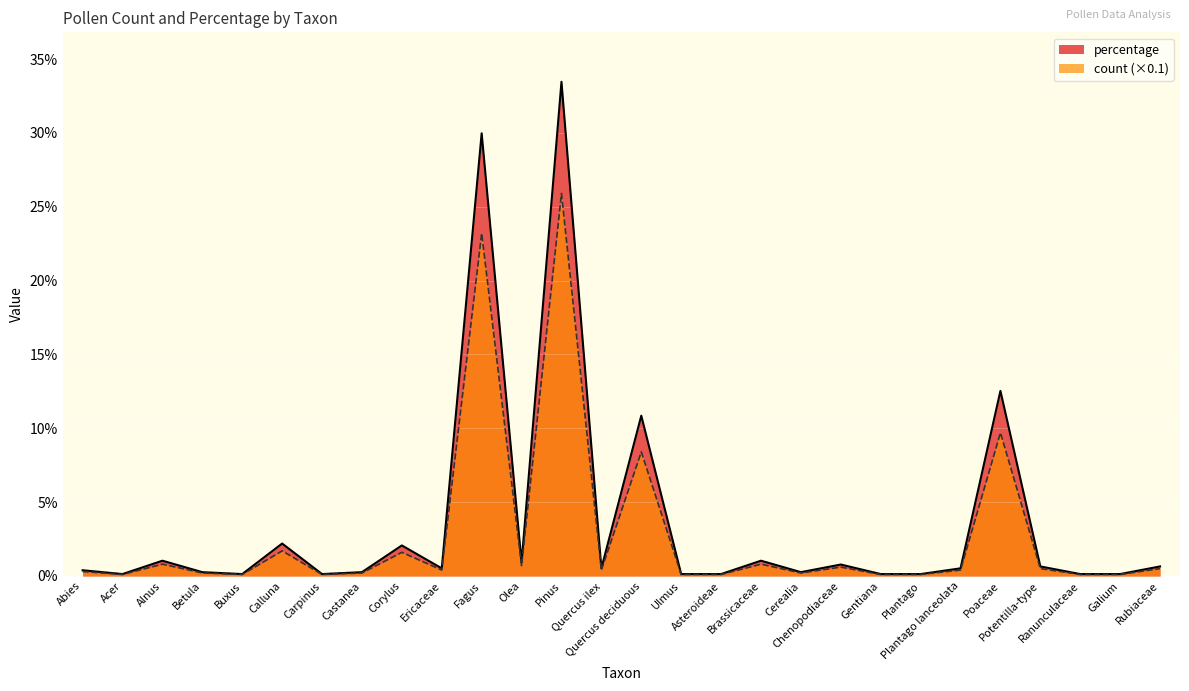

Between Abies and Chenopodiaceae, which series saw the biggest shift?

percentage